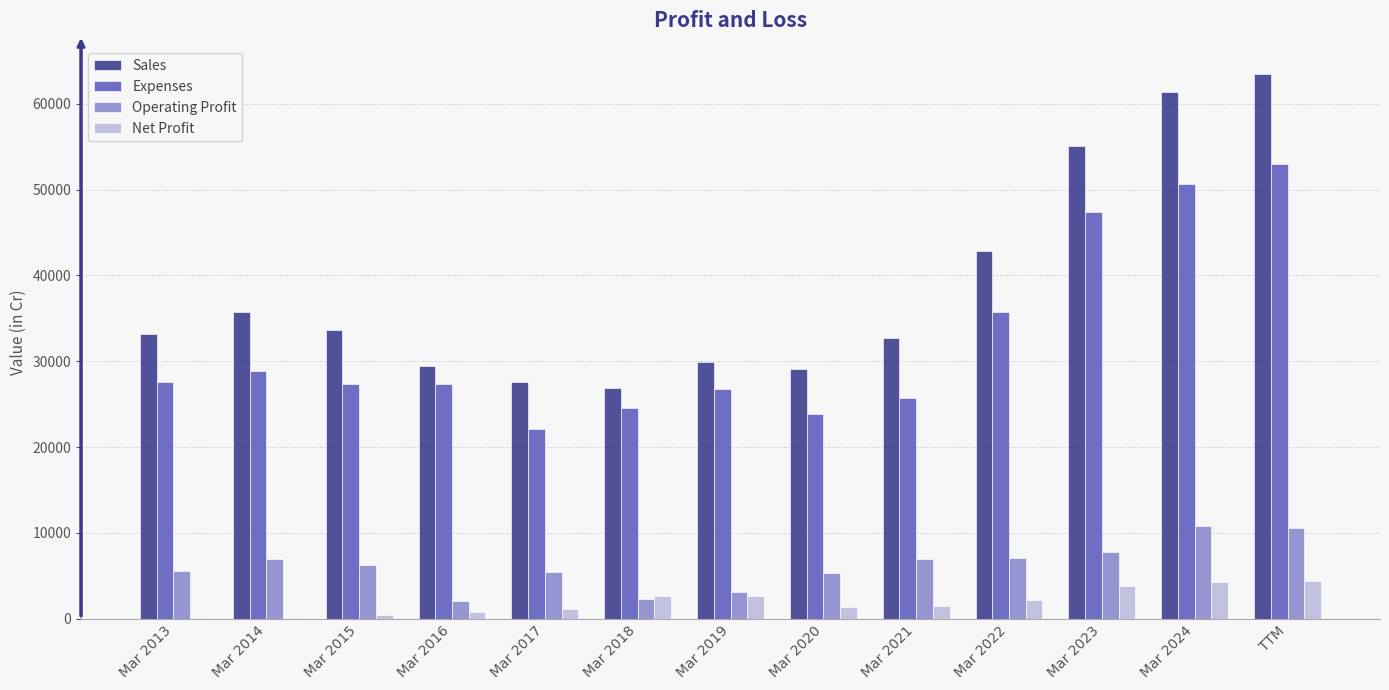

Is the value of Operating Profit at Mar 2019 greater than the value of Expenses at Mar 2023?

No